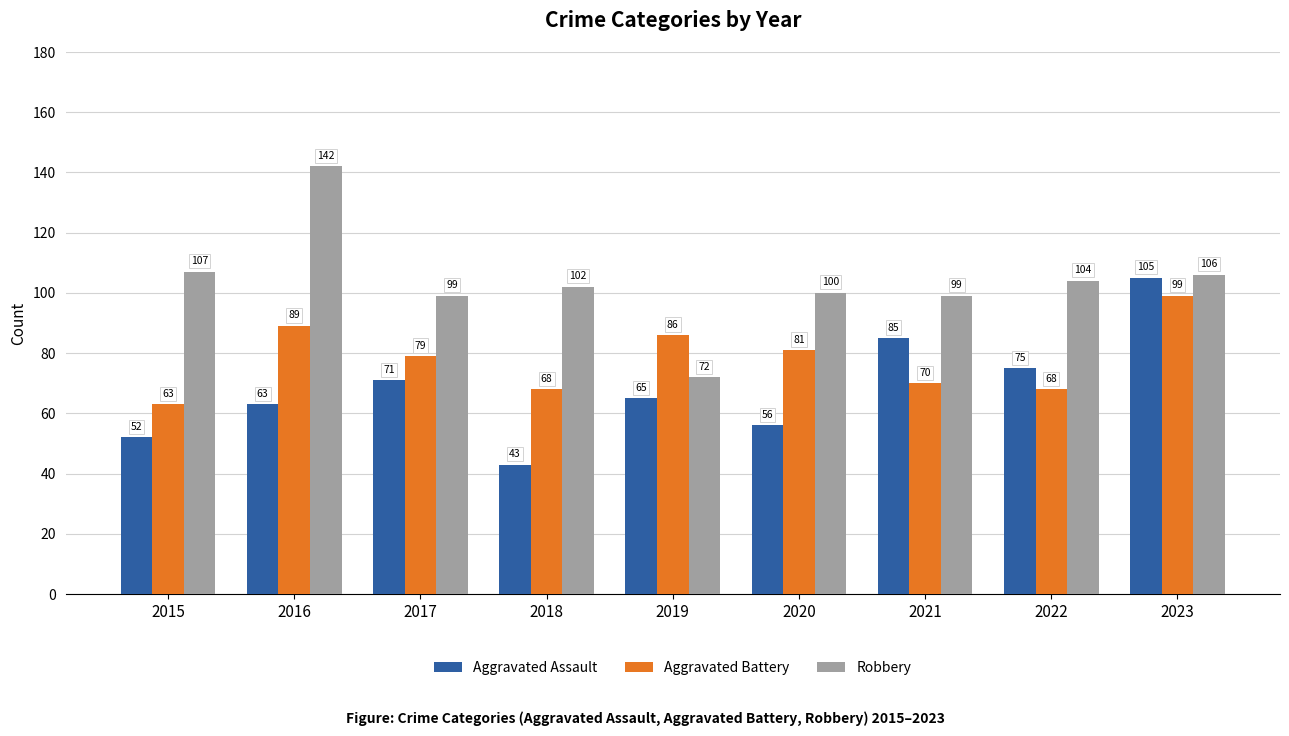

True or false: Robbery has a value of 142 at 2016.

True